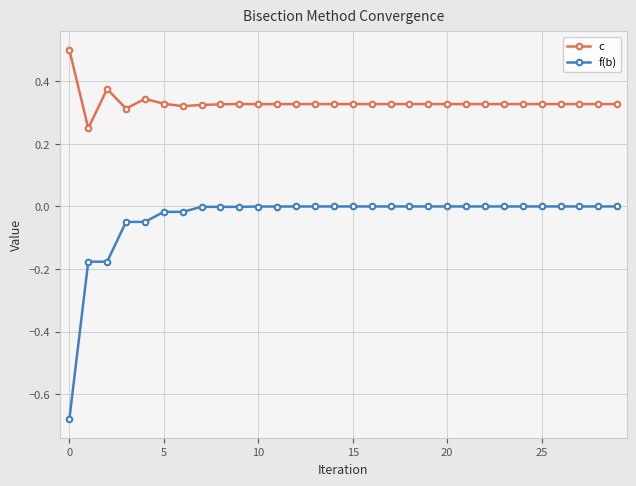

Which series has the largest range (max minus min)?

f(b)